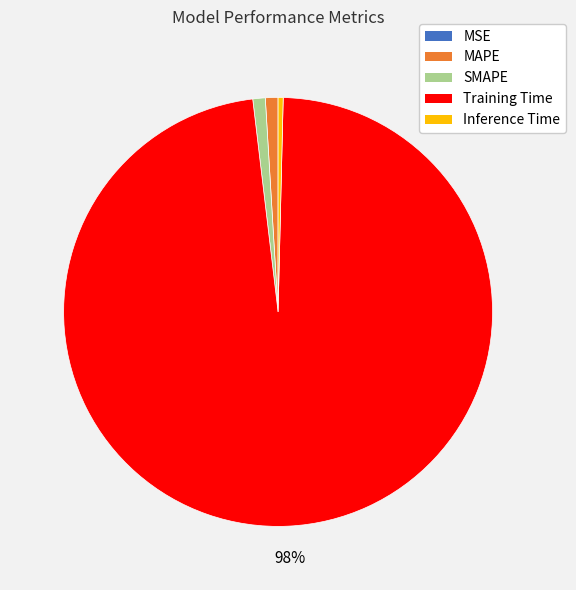

To the nearest percent, what is the average slice percentage?

20%